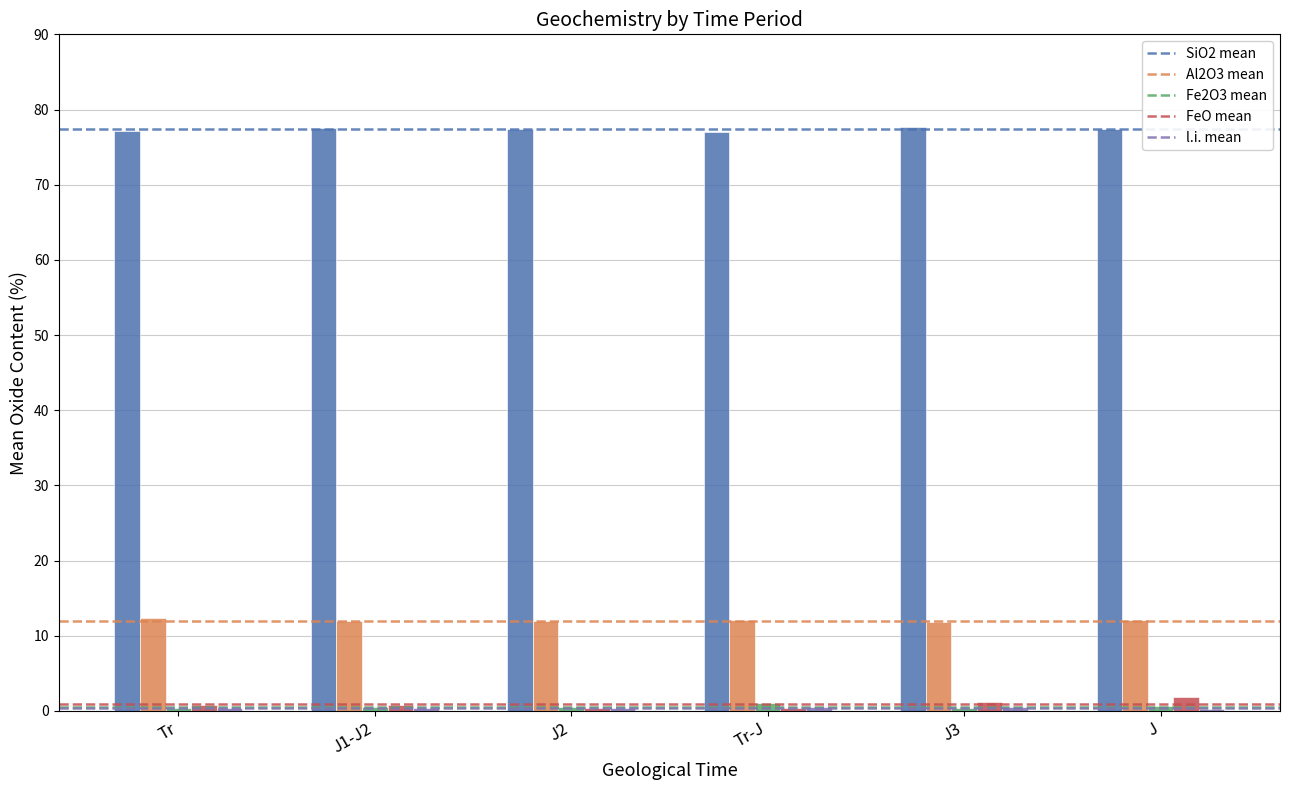

What is the greatest value displayed?

77.7